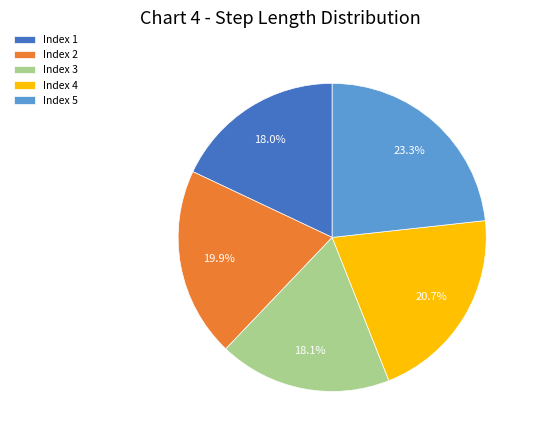

Is the sum of Index 1 and Index 5 greater than half?

No